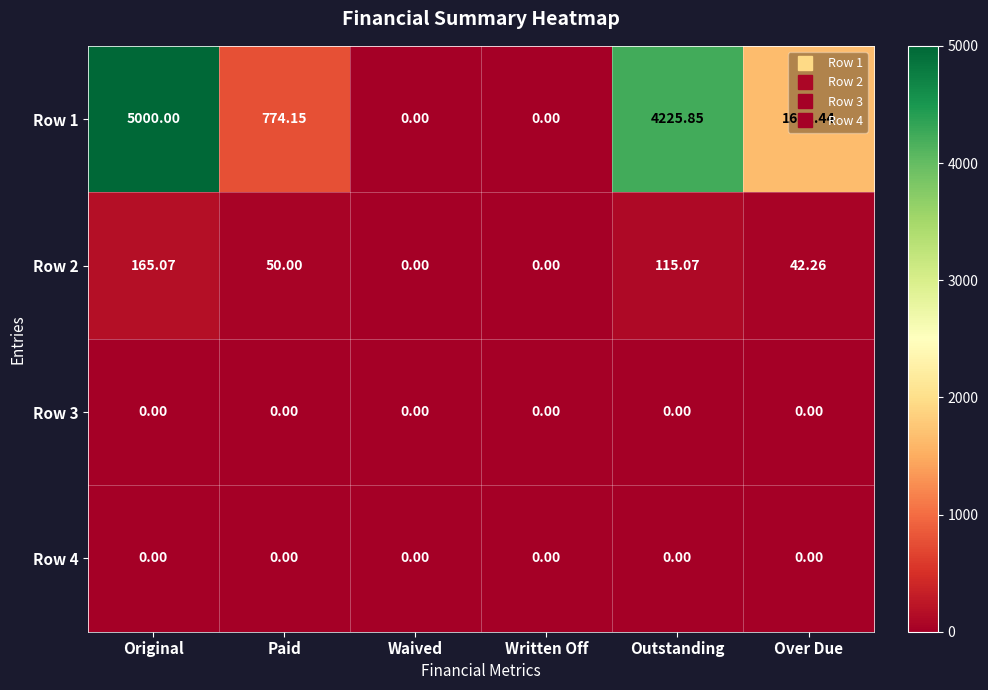

Which series has the largest range (max minus min)?

Row 1